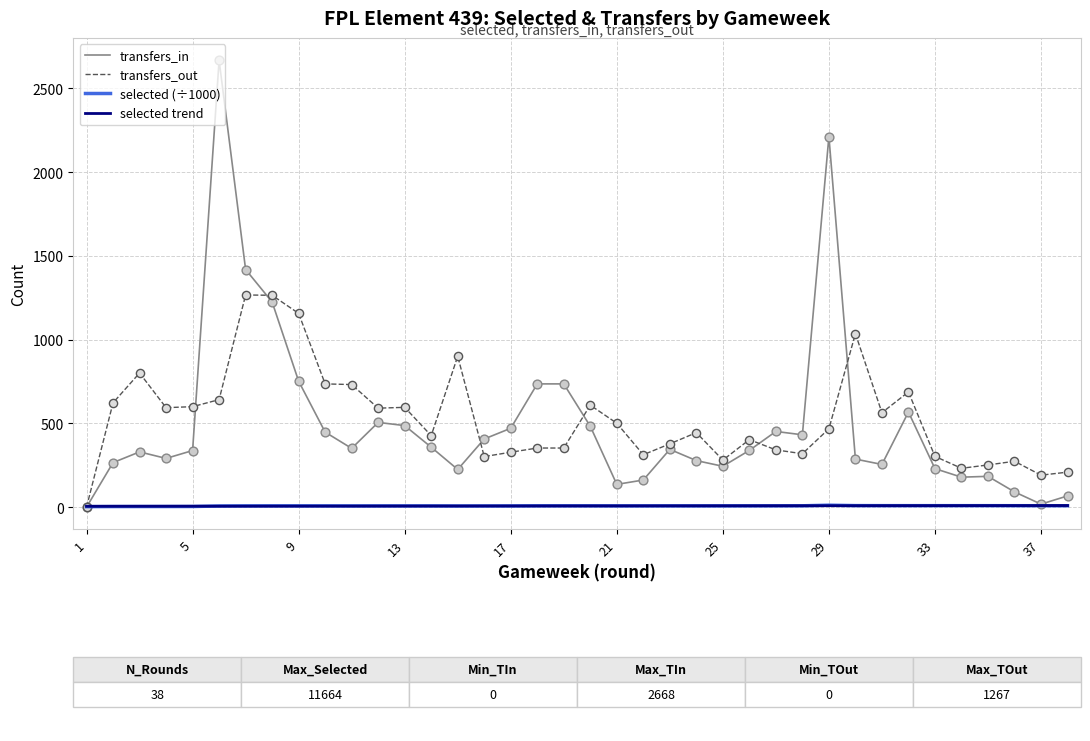

What are all the series names shown in the legend?

transfers_in, transfers_out, selected (÷1000), selected trend